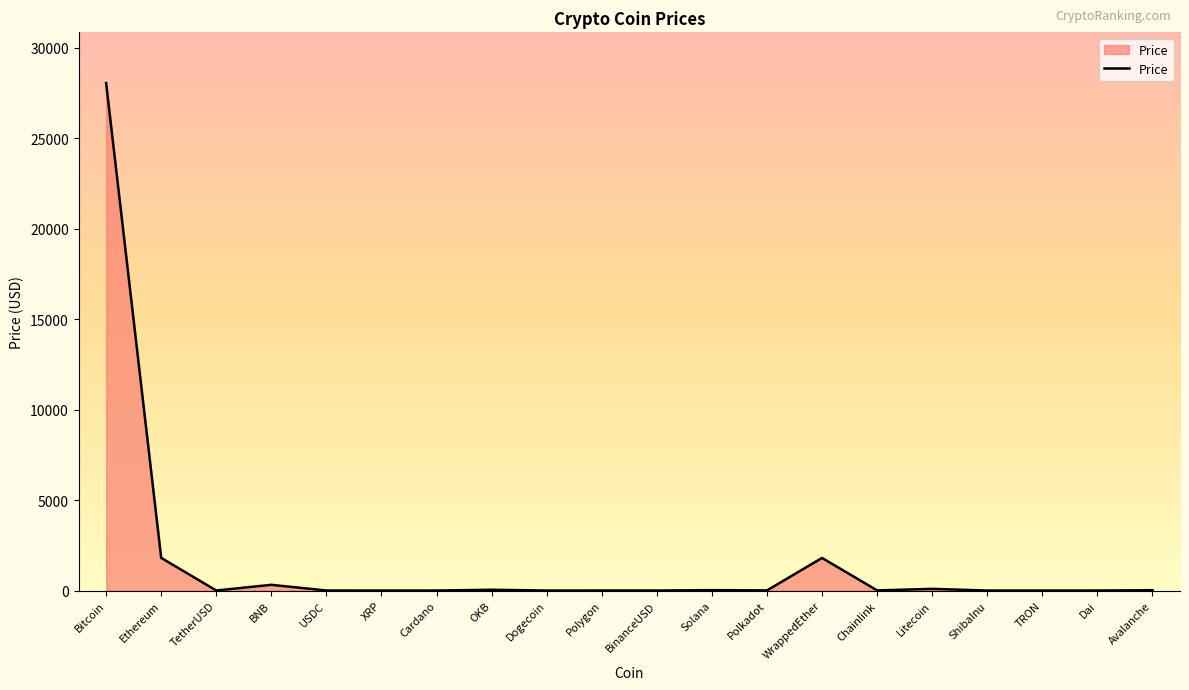

What is the greatest value displayed?

28051.2